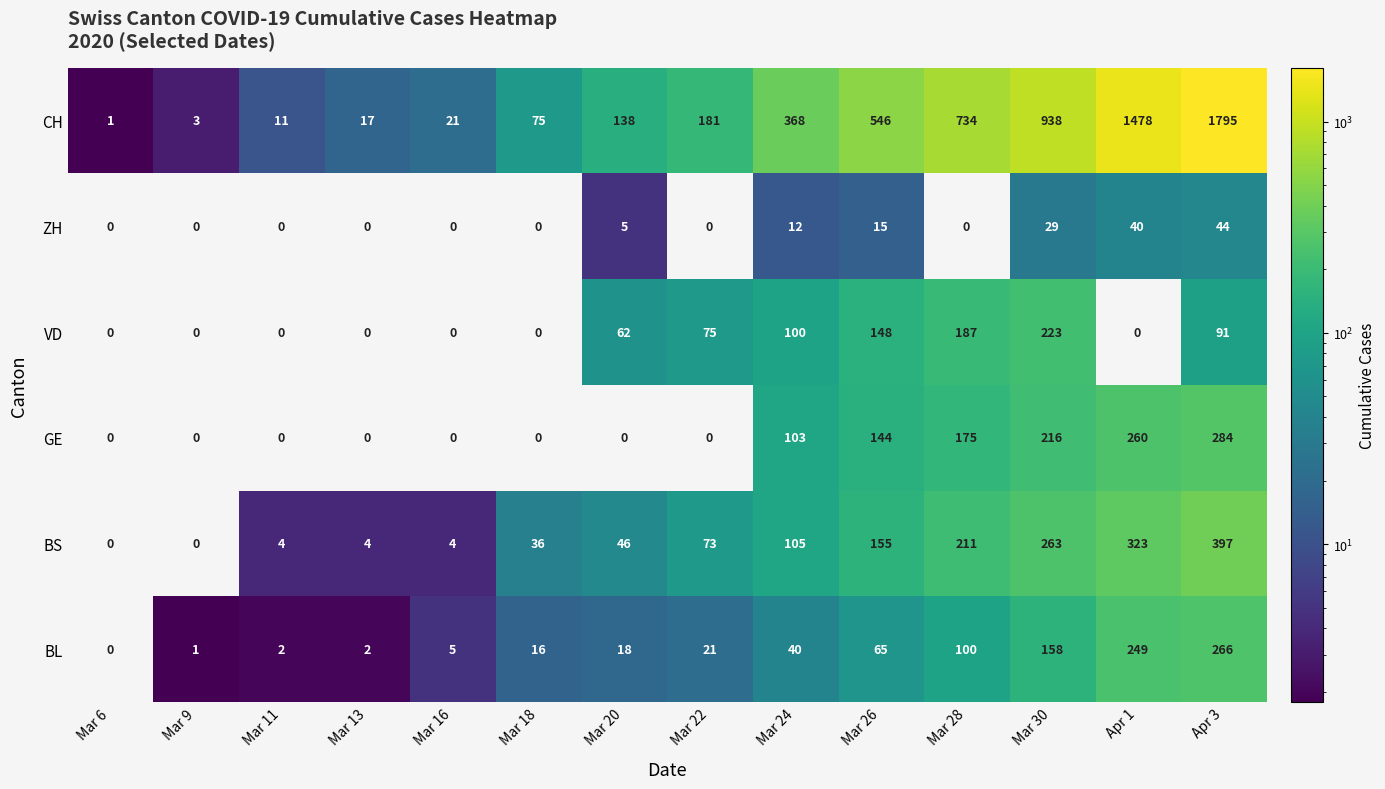

Rank the series by their maximum value, from highest to lowest.

CH, BS, GE, BL, VD, ZH